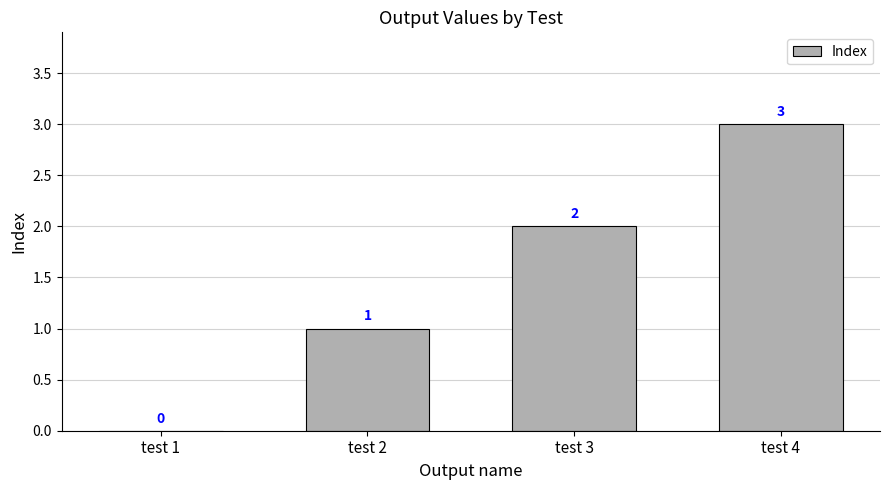

Where is the data nearest to the value 1?

test 2